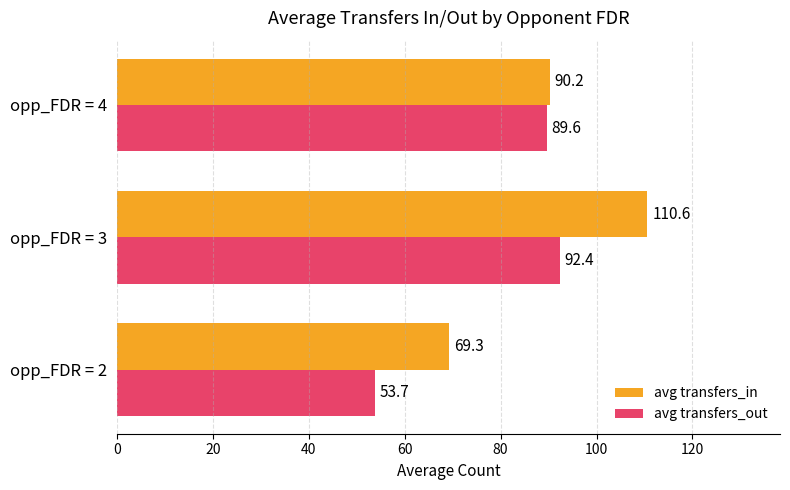

What is the difference between the highest and lowest values at opp_FDR = 3?

18.2